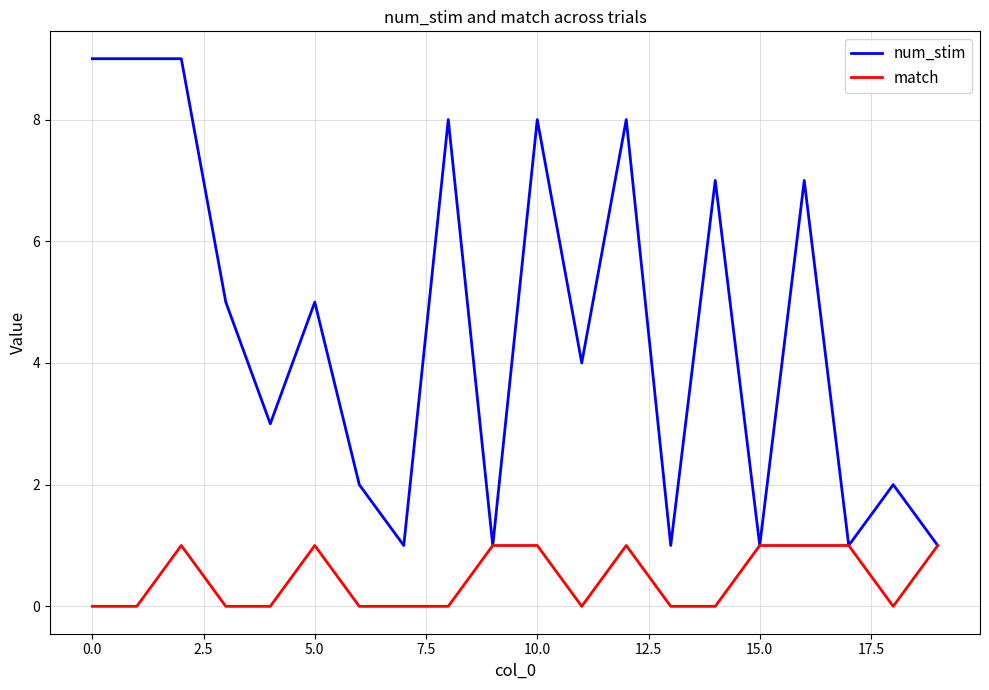

Which series has the largest total across all categories?

num_stim